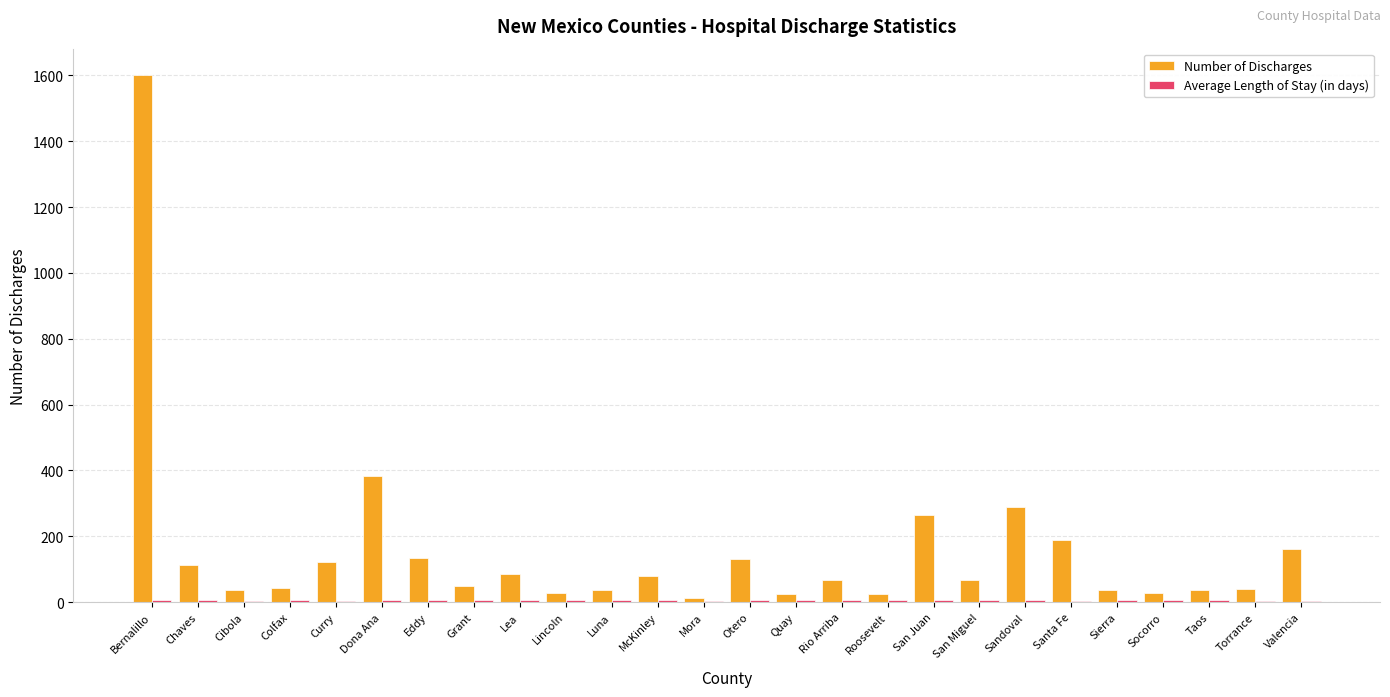

Where is Number of Discharges nearest to the value 806?

Dona Ana